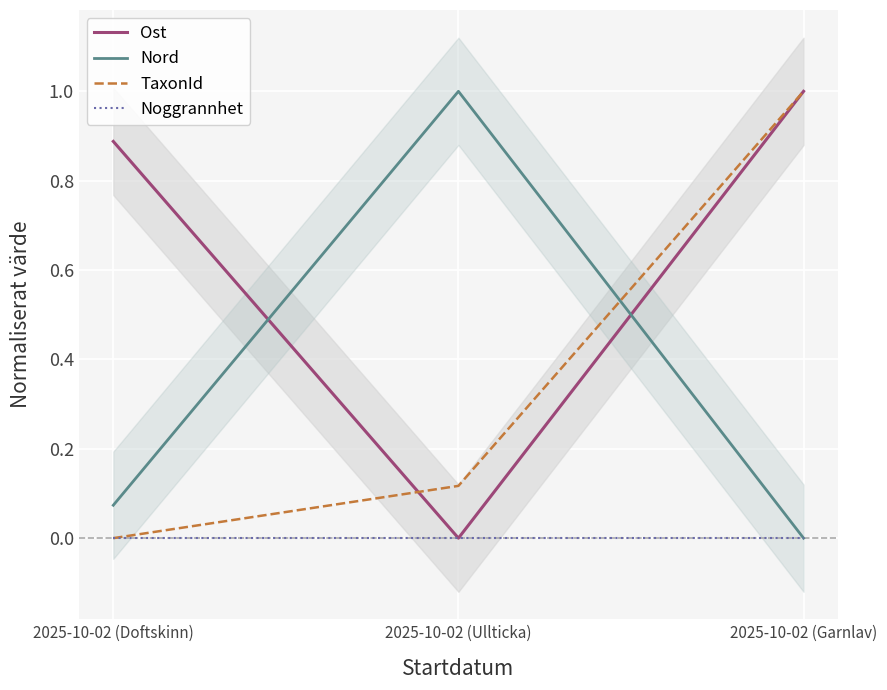

How many values in Ost are above zero?

2